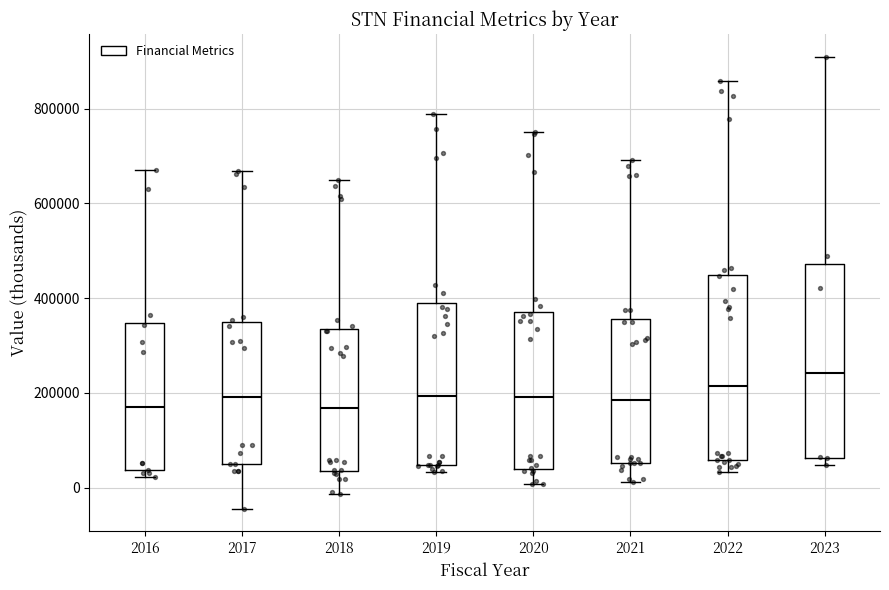

Reading left to right, read every box against the y-axis: the position of its median line, the range the box covers, and the ends of its whiskers. The values are not printed on the chart, so give them approximately, as read against the axis.

2016: median 160000, box 40000 to 340000, whiskers 20000 to 680000
2017: median 200000, box 60000 to 360000, whiskers -40000 to 660000
2018: median 160000, box 40000 to 340000, whiskers -20000 to 640000
2019: median 200000, box 40000 to 380000, whiskers 40000 (just below the box's lower edge) to 780000
2020: median 200000, box 40000 to 380000, whiskers 0 to 740000
2021: median 180000, box 60000 to 360000, whiskers 20000 to 700000
2022: median 220000, box 60000 to 440000, whiskers 40000 to 860000
2023: median 240000, box 60000 to 480000, whiskers 40000 to 920000